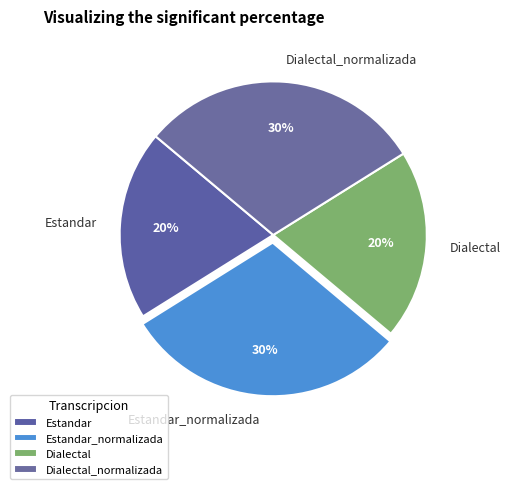

To the nearest percent, what percentage of the pie is Estandar_normalizada?

30%